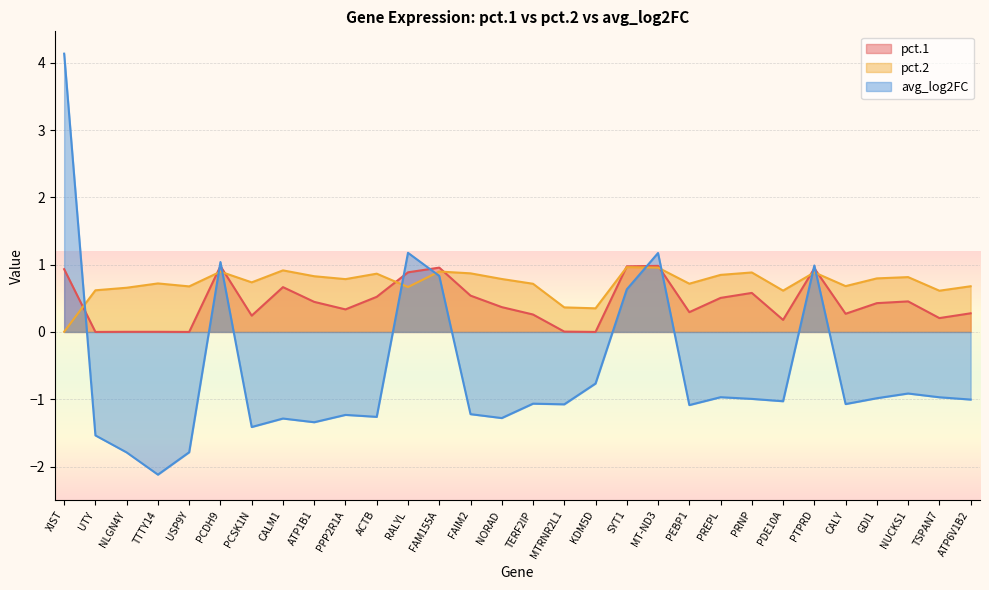

Rank the series at CALM1 from lowest to highest value.

avg_log2FC, pct.1, pct.2